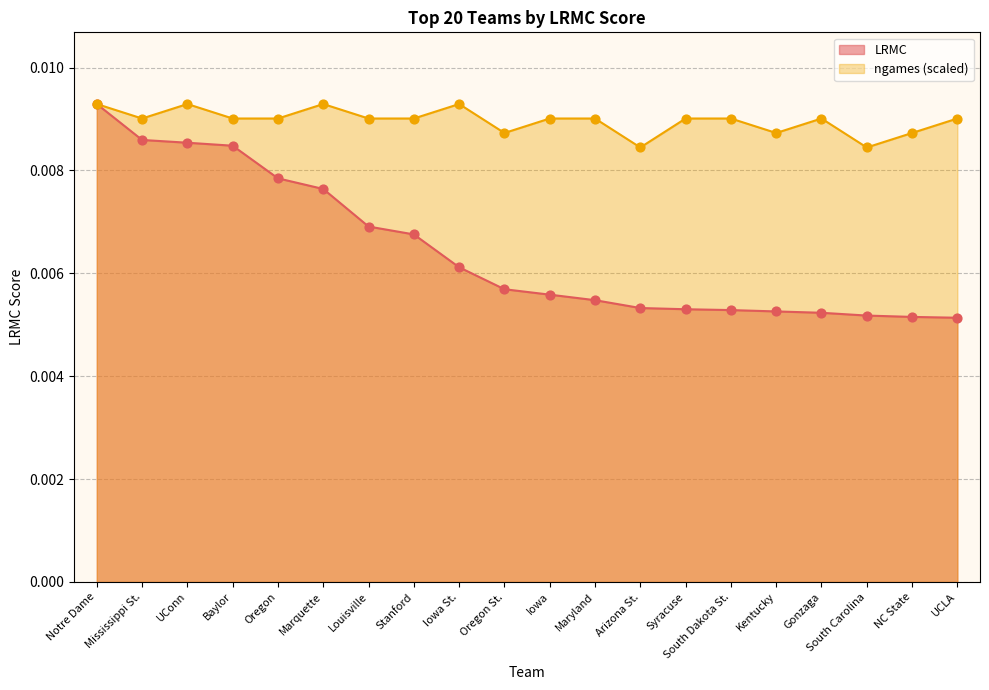

At which category is the sum across all series the highest?

Notre Dame